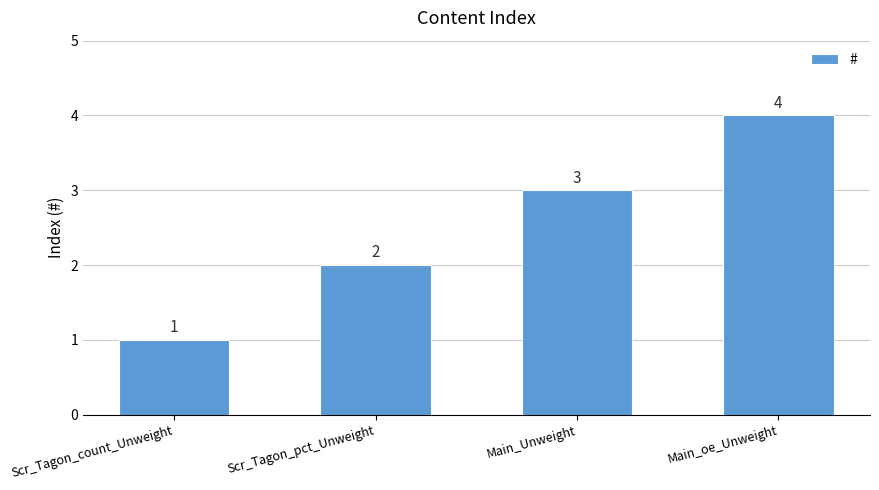

What is the sum of the values at Main_Unweight and Scr_Tagon_pct_Unweight?

5